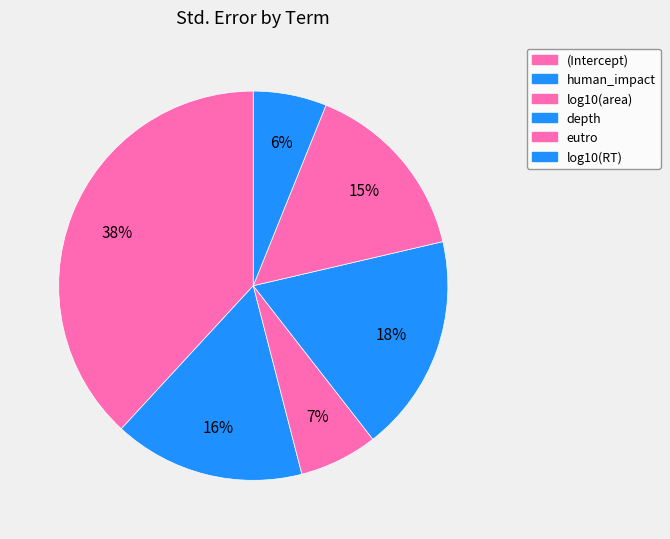

Is there any slice that represents more than half of the pie?

No